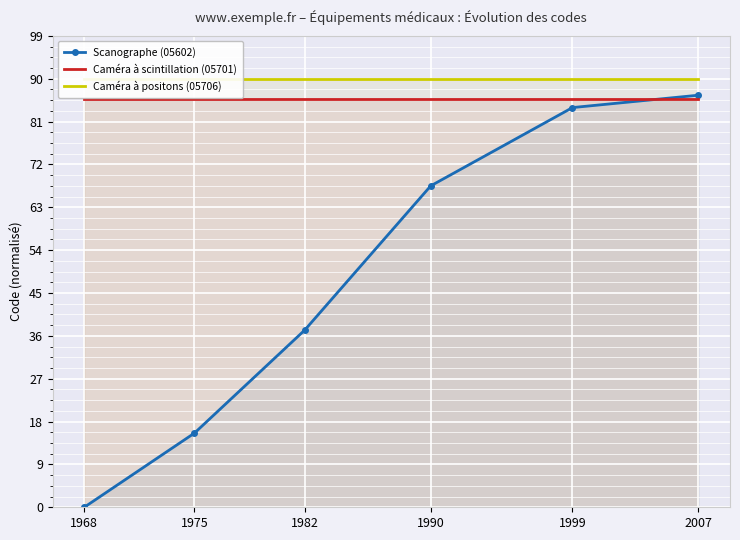

What is the value of the Caméra à scintillation (05701) point at the 3rd from the left?

85.7